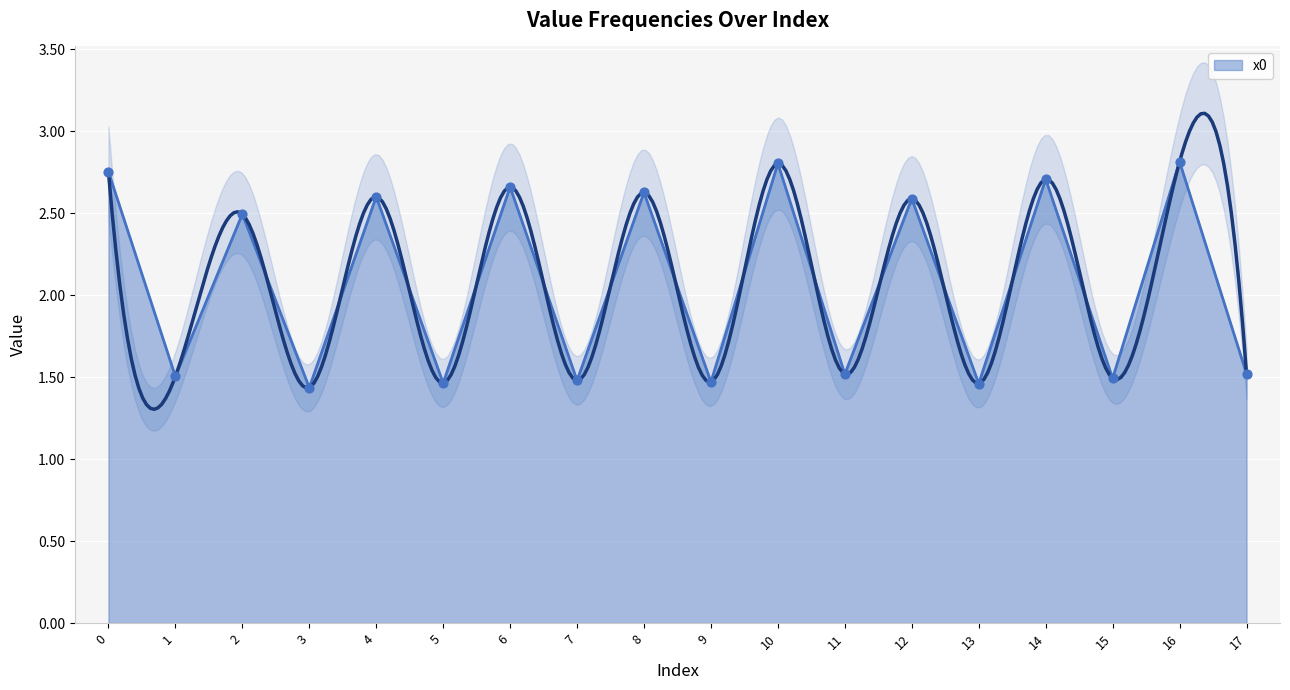

Approximately how many times larger is the value at 16 compared to 7?

1.9